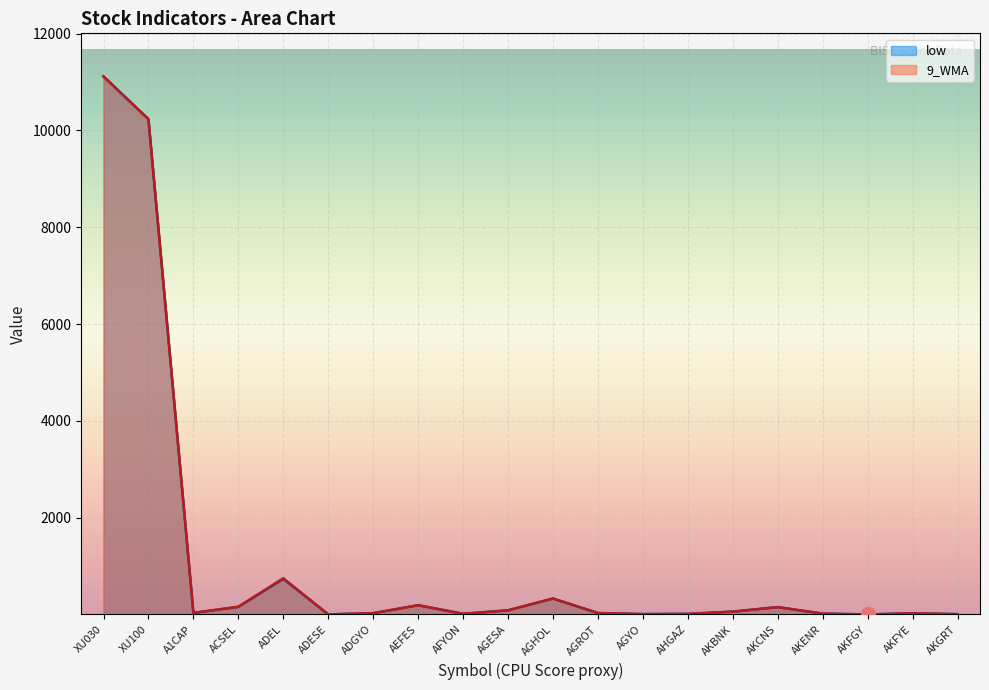

What value does the low series have at XU100?

10232.8